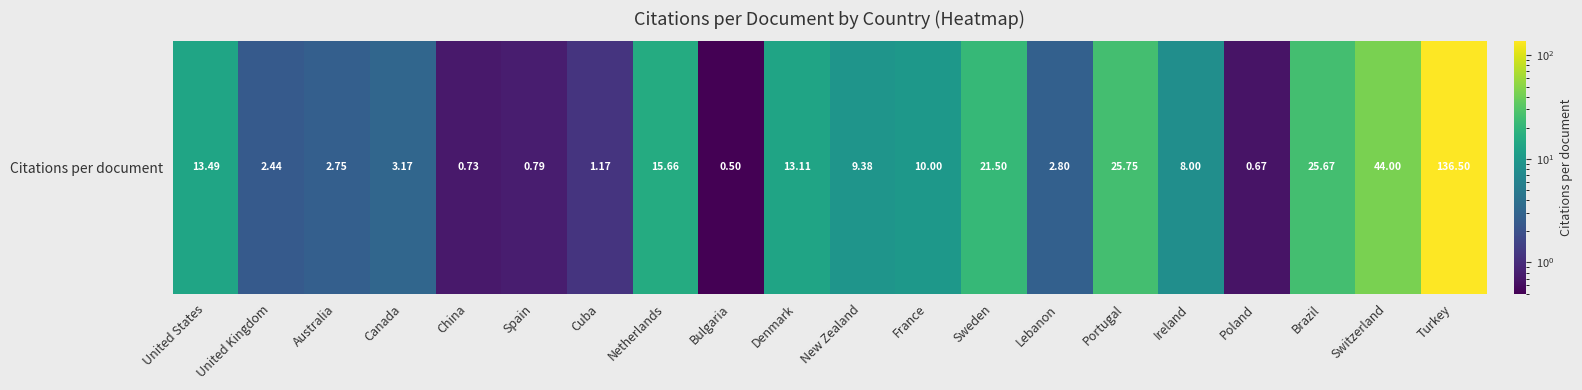

Reading right to left, list all the values displayed in this chart.

Turkey=136.5	Switzerland=44.0	Brazil=25.7	Poland=0.7	Ireland=8.0	Portugal=25.8	Lebanon=2.8	Sweden=21.5	France=10.0	New Zealand=9.4	Denmark=13.1	Bulgaria=0.5	Netherlands=15.7	Cuba=1.2	Spain=0.8	China=0.7	Canada=3.2	Australia=2.8	United Kingdom=2.4	United States=13.5